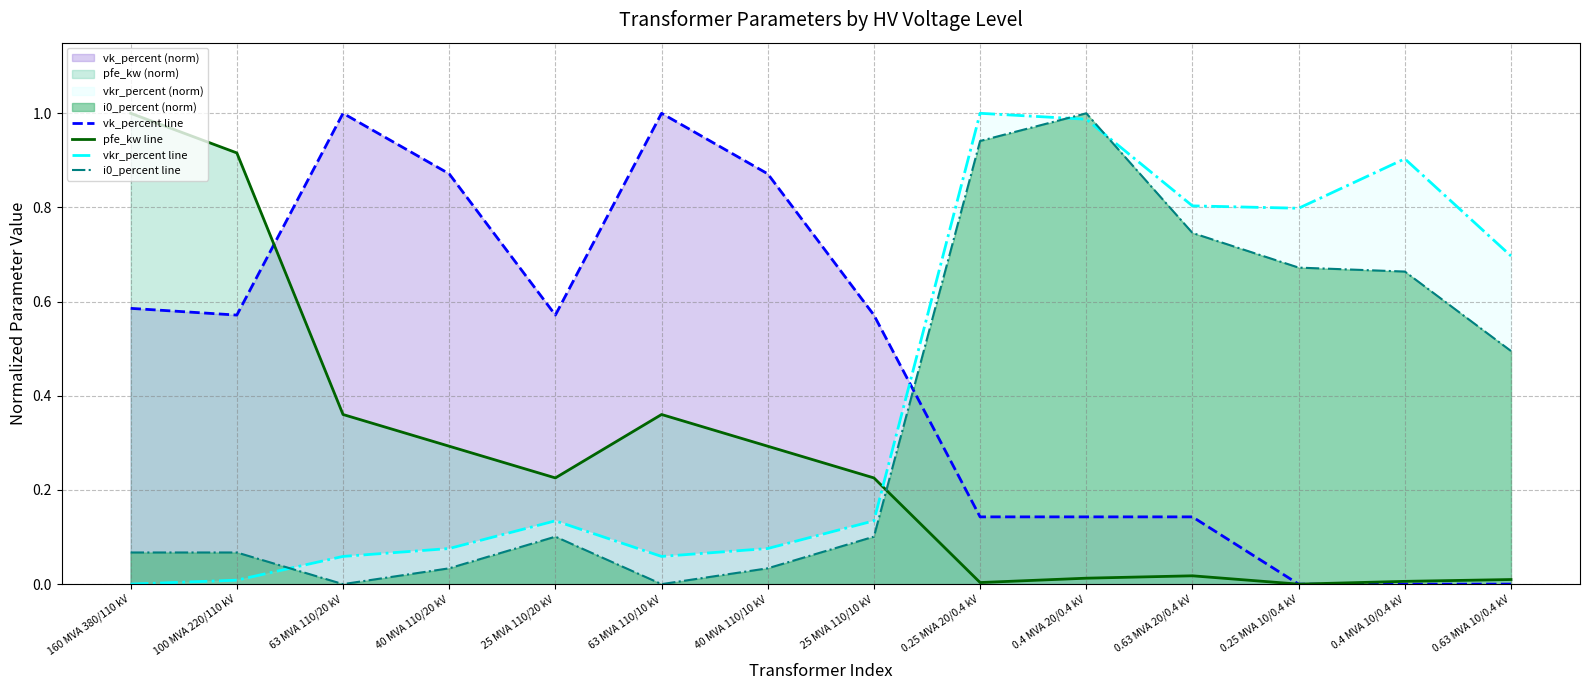

Is the value of i0_percent line at 0.4 MVA 20/0.4 kV greater than the value of vkr_percent line at 40 MVA 110/20 kV?

Yes